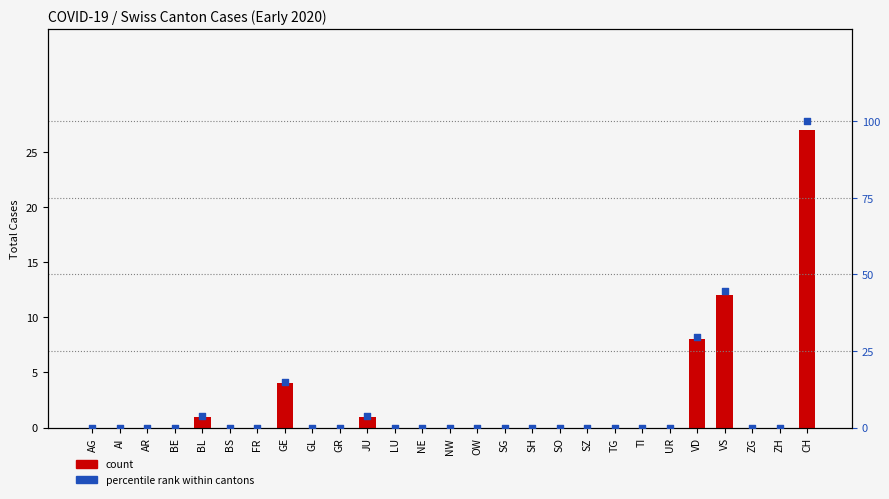

Which series contains the lowest Y value?

count